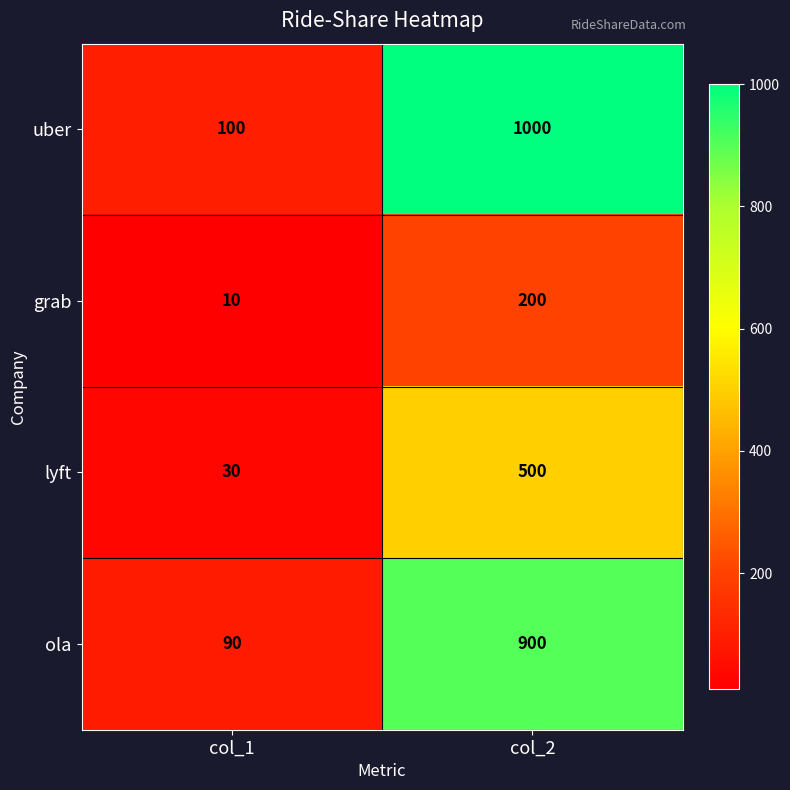

Reading left to right, list all the values displayed in this chart.

uber: 100	1000
grab: 10	200
lyft: 30	500
ola: 90	900